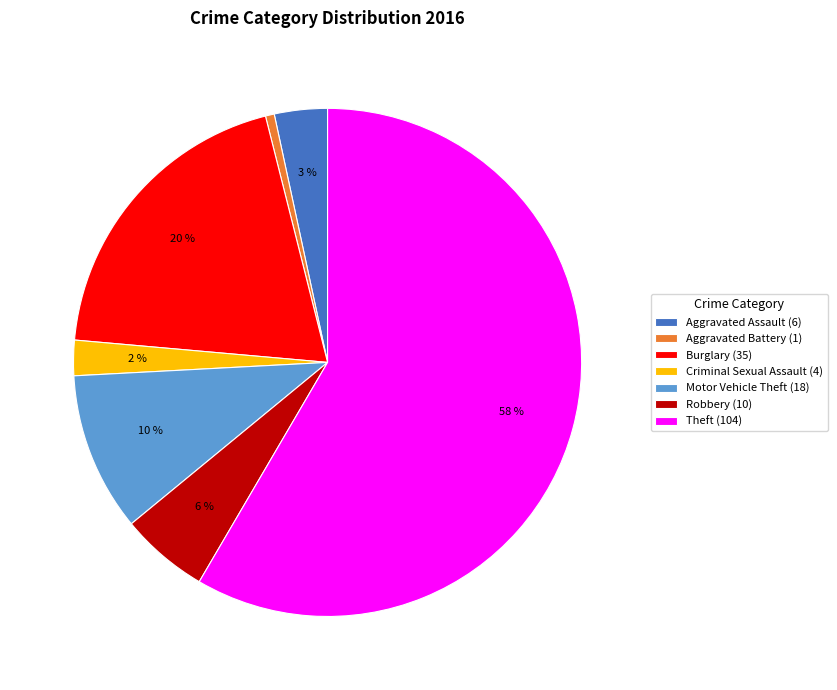

To the nearest percent, what is the average slice percentage?

14%